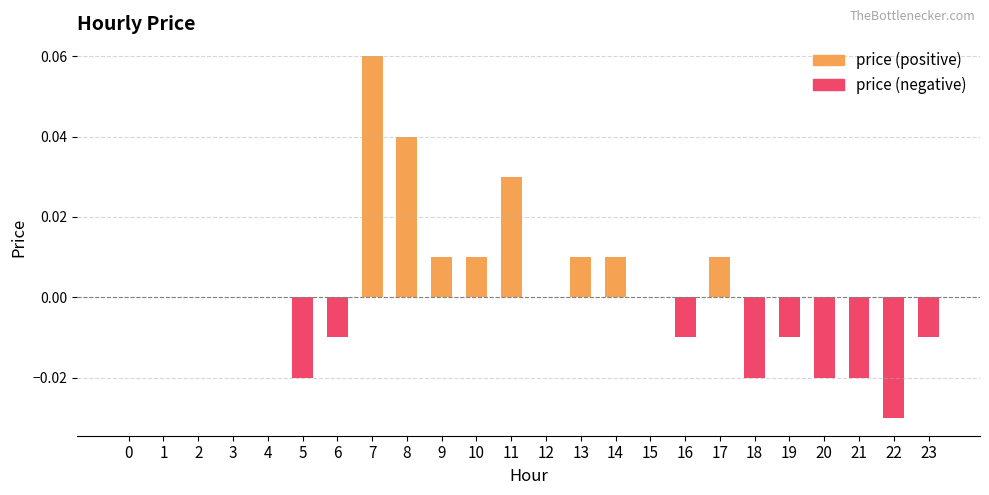

How many bars are there in total?

48